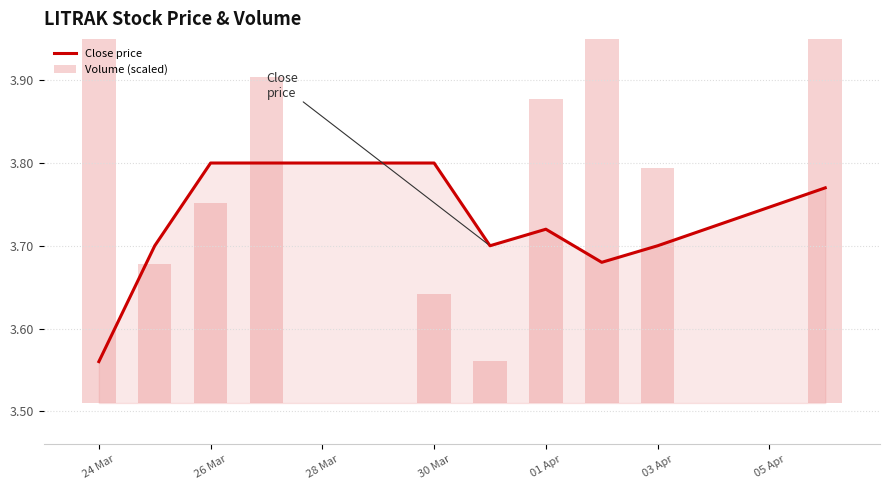

Where is Close price nearest to the value 3?

24 Mar